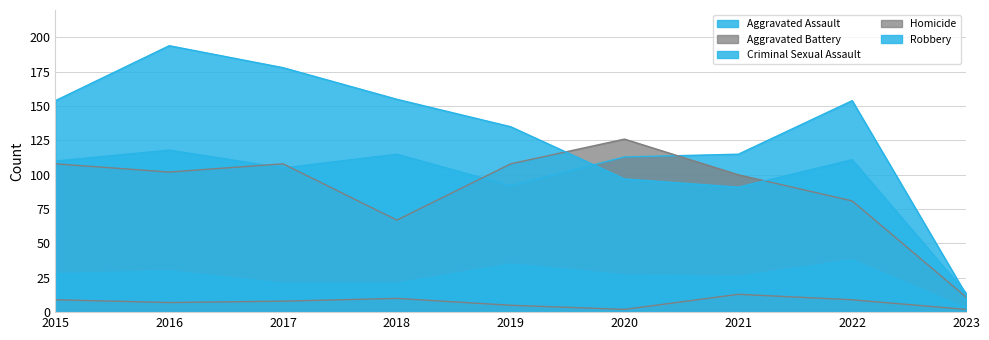

What is the average value of the Homicide series?

7